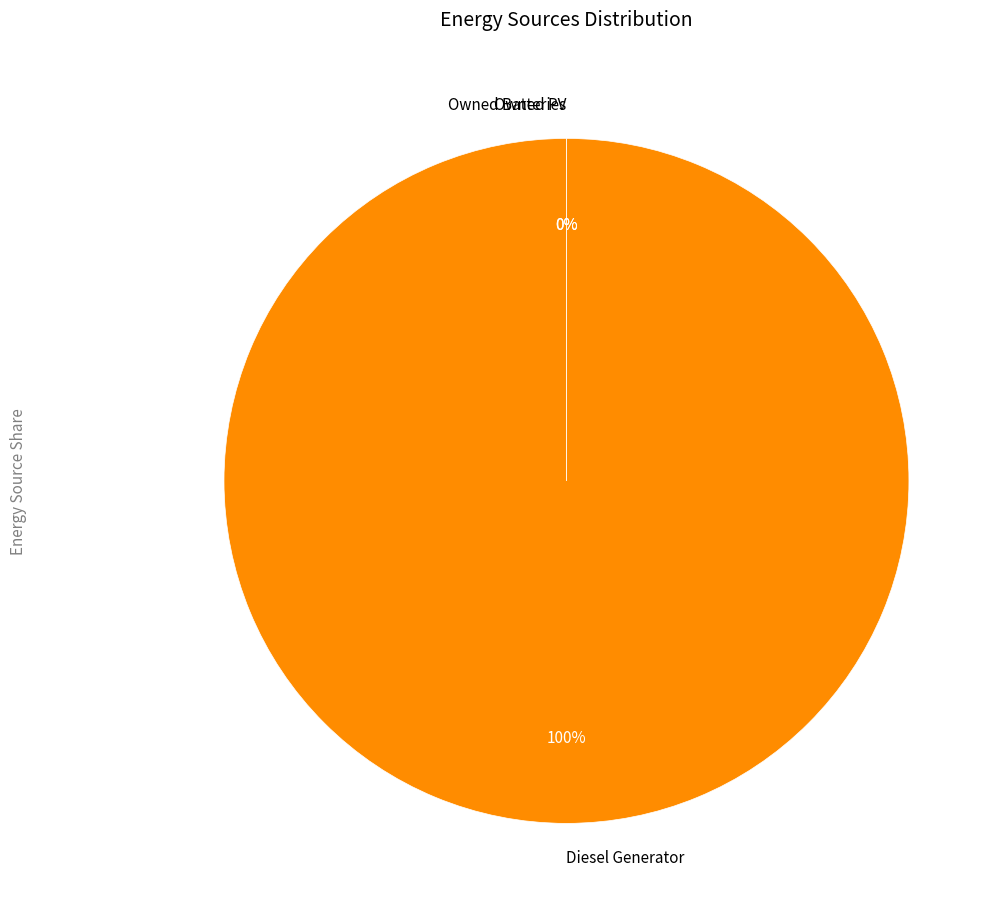

True or false: Owned PV accounts for 1% of the total.

False